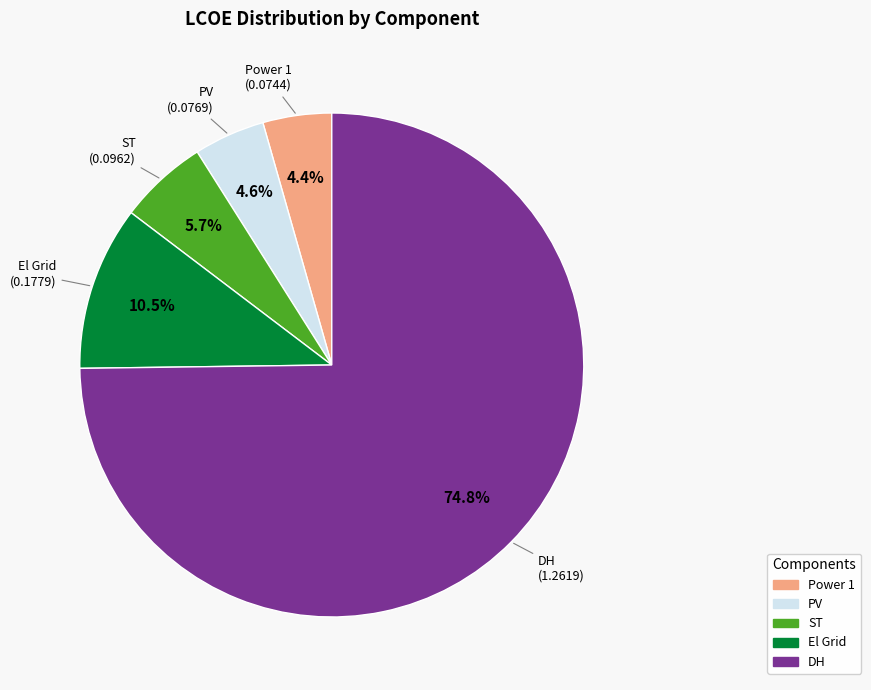

How many slices are in this pie chart?

5